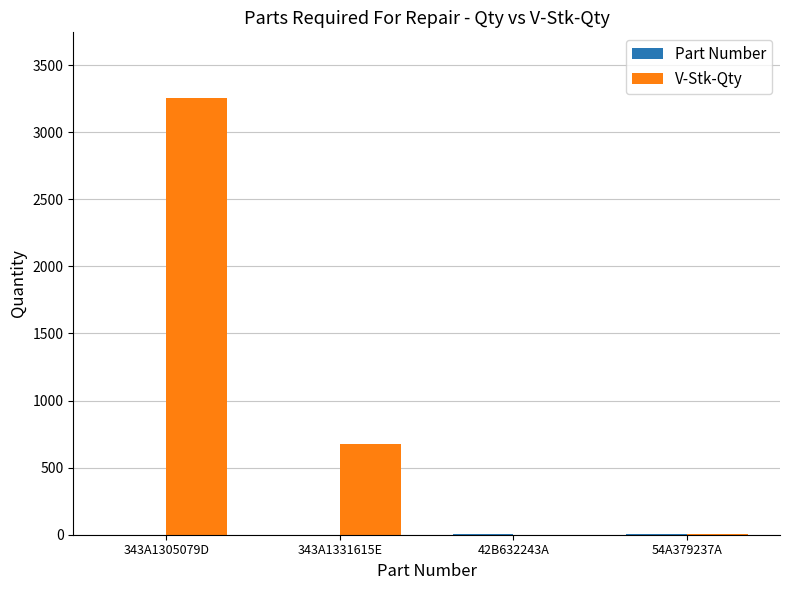

What is the highest value of the V-Stk-Qty series?

3255.3